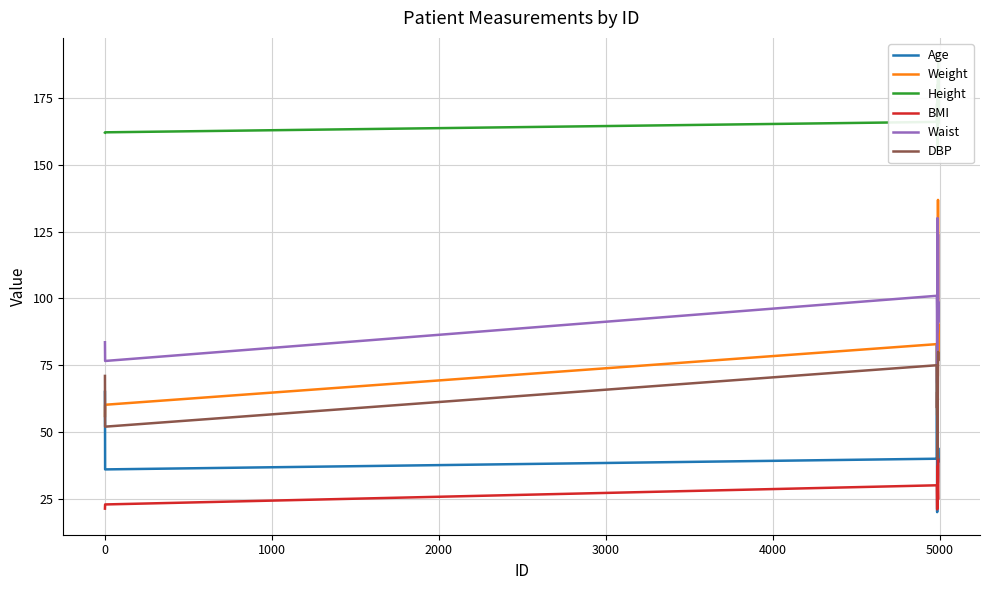

After their last crossing, which series has the higher values: DBP or Weight?

Weight